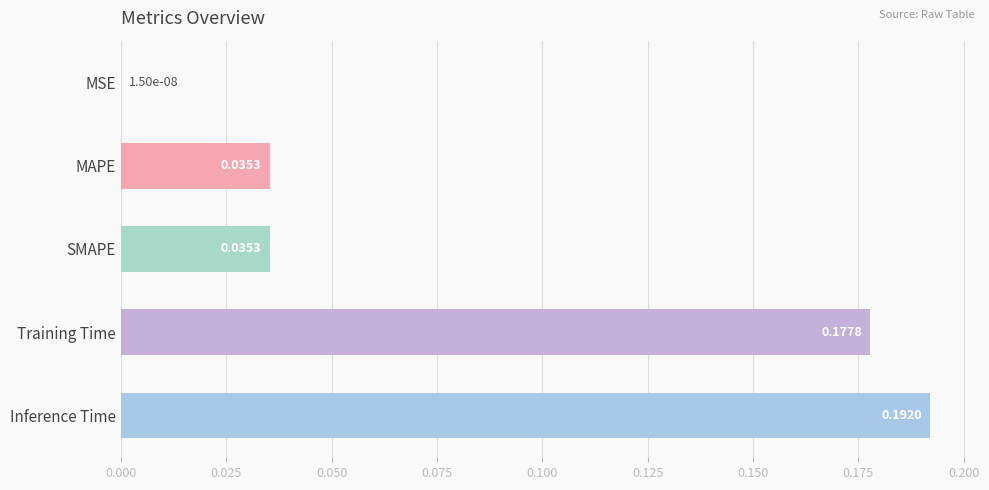

What is the change in value from MSE to Training Time?

+0.2